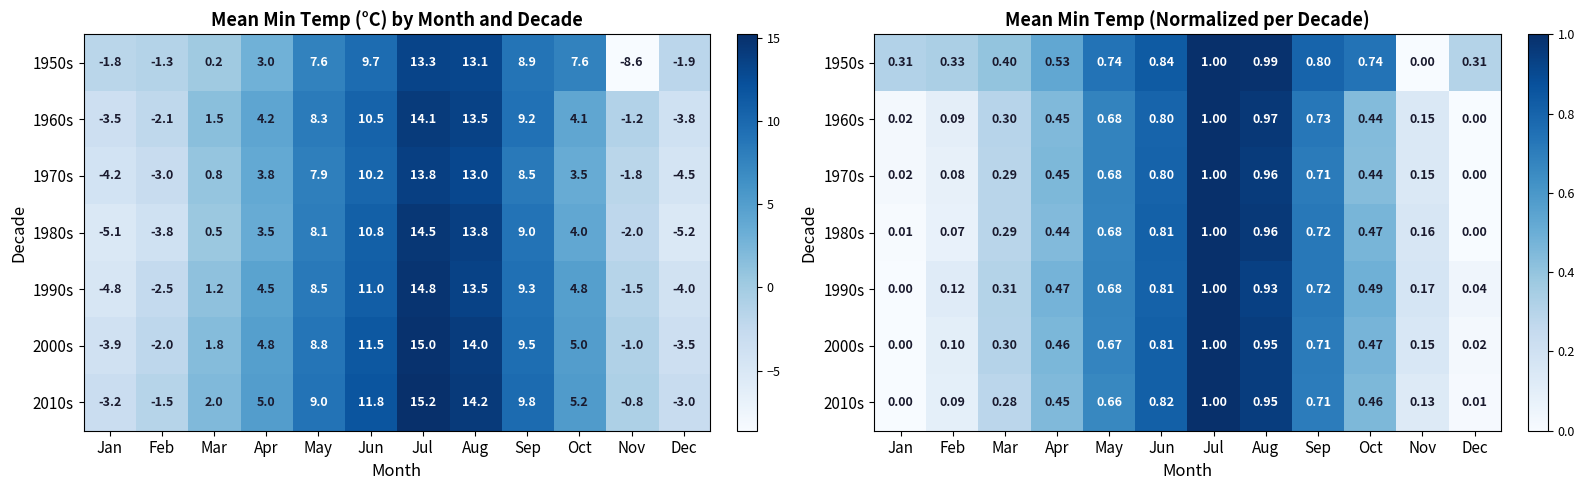

Which series has the widest spread of values?

1950s